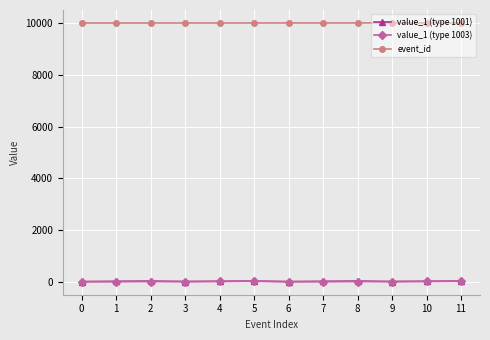

What is the maximum value shown in the chart?

10007